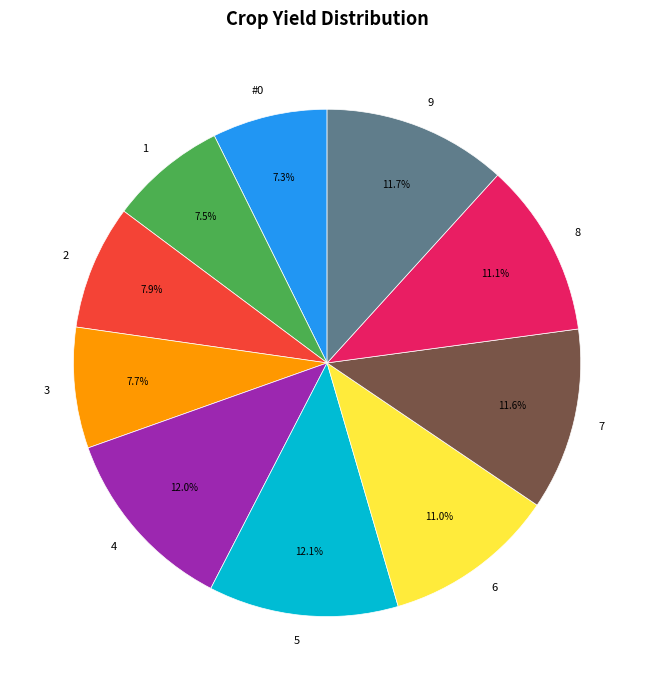

How many slices are in this pie chart?

10